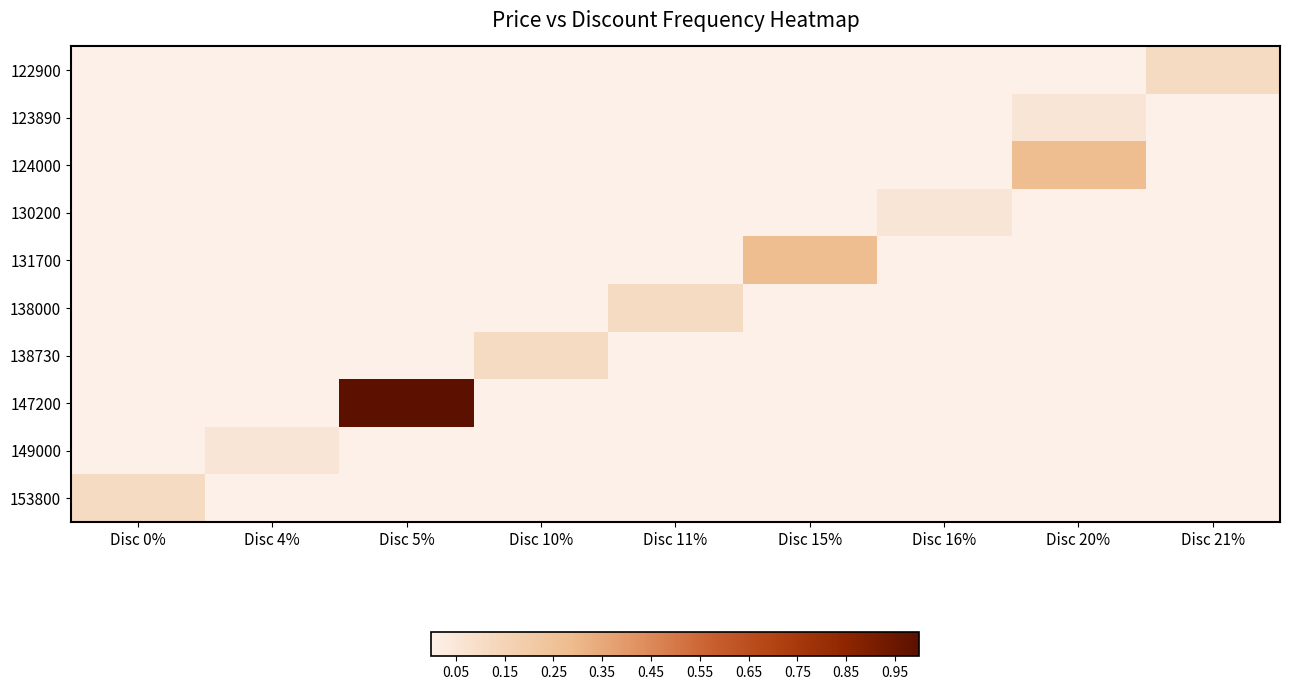

Reading left to right, transcribe all the data shown in this chart.

122900: Disc 0%=0.0	Disc 4%=0.0	Disc 5%=0.0	Disc 10%=0.0	Disc 11%=0.0	Disc 15%=0.0	Disc 16%=0.0	Disc 20%=0.0	Disc 21%=0.1
123890: Disc 0%=0.0	Disc 4%=0.0	Disc 5%=0.0	Disc 10%=0.0	Disc 11%=0.0	Disc 15%=0.0	Disc 16%=0.0	Disc 20%=0.1	Disc 21%=0.0
124000: Disc 0%=0.0	Disc 4%=0.0	Disc 5%=0.0	Disc 10%=0.0	Disc 11%=0.0	Disc 15%=0.0	Disc 16%=0.0	Disc 20%=0.3	Disc 21%=0.0
130200: Disc 0%=0.0	Disc 4%=0.0	Disc 5%=0.0	Disc 10%=0.0	Disc 11%=0.0	Disc 15%=0.0	Disc 16%=0.1	Disc 20%=0.0	Disc 21%=0.0
131700: Disc 0%=0.0	Disc 4%=0.0	Disc 5%=0.0	Disc 10%=0.0	Disc 11%=0.0	Disc 15%=0.3	Disc 16%=0.0	Disc 20%=0.0	Disc 21%=0.0
138000: Disc 0%=0.0	Disc 4%=0.0	Disc 5%=0.0	Disc 10%=0.0	Disc 11%=0.1	Disc 15%=0.0	Disc 16%=0.0	Disc 20%=0.0	Disc 21%=0.0
138730: Disc 0%=0.0	Disc 4%=0.0	Disc 5%=0.0	Disc 10%=0.1	Disc 11%=0.0	Disc 15%=0.0	Disc 16%=0.0	Disc 20%=0.0	Disc 21%=0.0
147200: Disc 0%=0.0	Disc 4%=0.0	Disc 5%=1.0	Disc 10%=0.0	Disc 11%=0.0	Disc 15%=0.0	Disc 16%=0.0	Disc 20%=0.0	Disc 21%=0.0
149000: Disc 0%=0.0	Disc 4%=0.1	Disc 5%=0.0	Disc 10%=0.0	Disc 11%=0.0	Disc 15%=0.0	Disc 16%=0.0	Disc 20%=0.0	Disc 21%=0.0
153800: Disc 0%=0.1	Disc 4%=0.0	Disc 5%=0.0	Disc 10%=0.0	Disc 11%=0.0	Disc 15%=0.0	Disc 16%=0.0	Disc 20%=0.0	Disc 21%=0.0